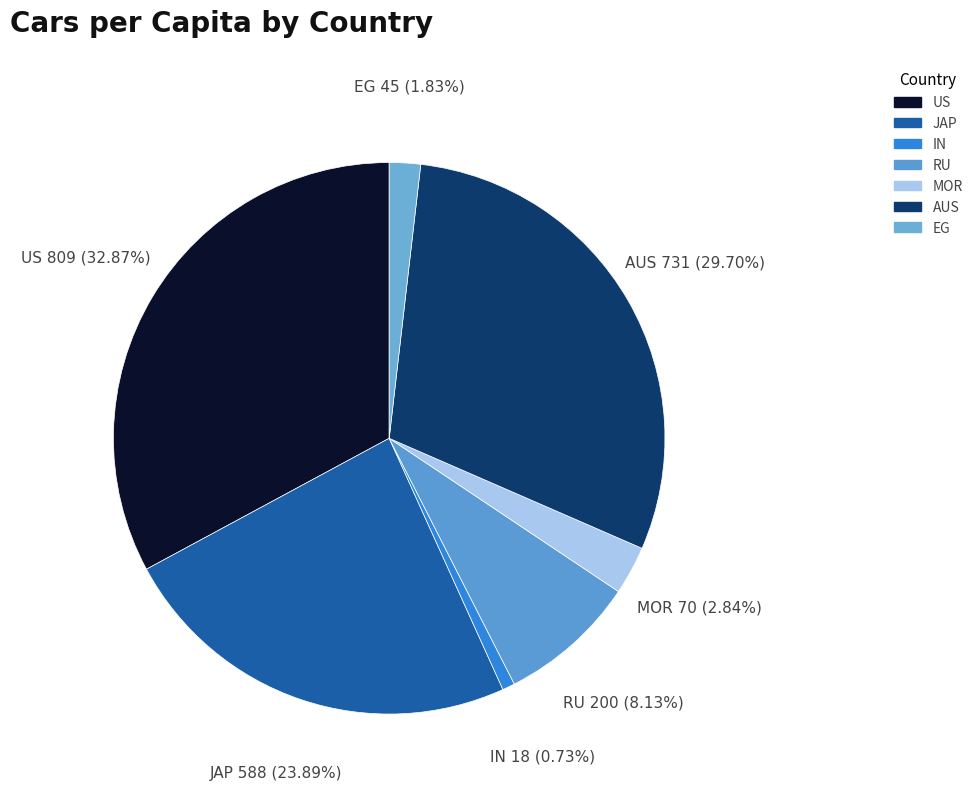

How many segments does this pie chart have?

7